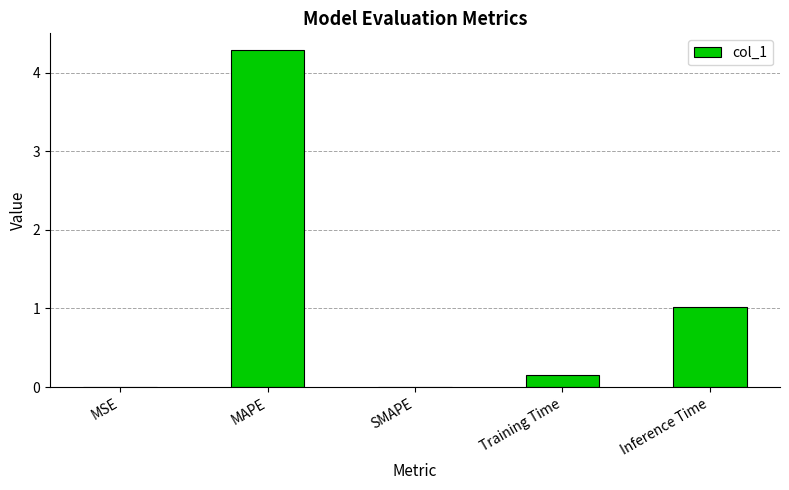

At which label is the value closest to 2?

Inference Time